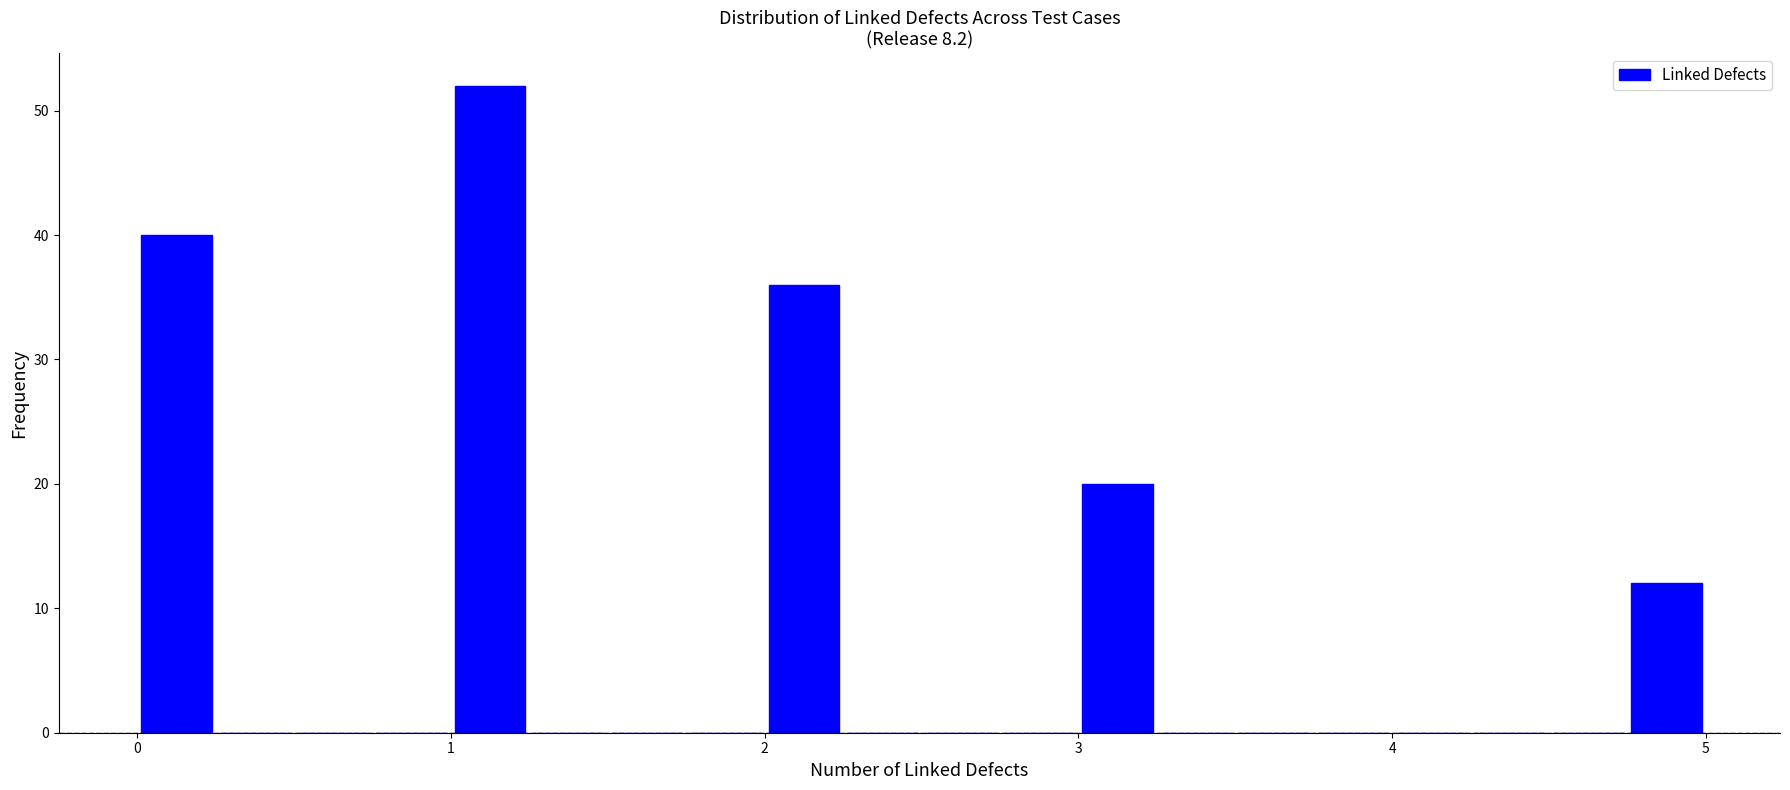

Around what value on the x-axis is the tallest bar? Give the approximate position of its centre, as read against the axis.

1.1